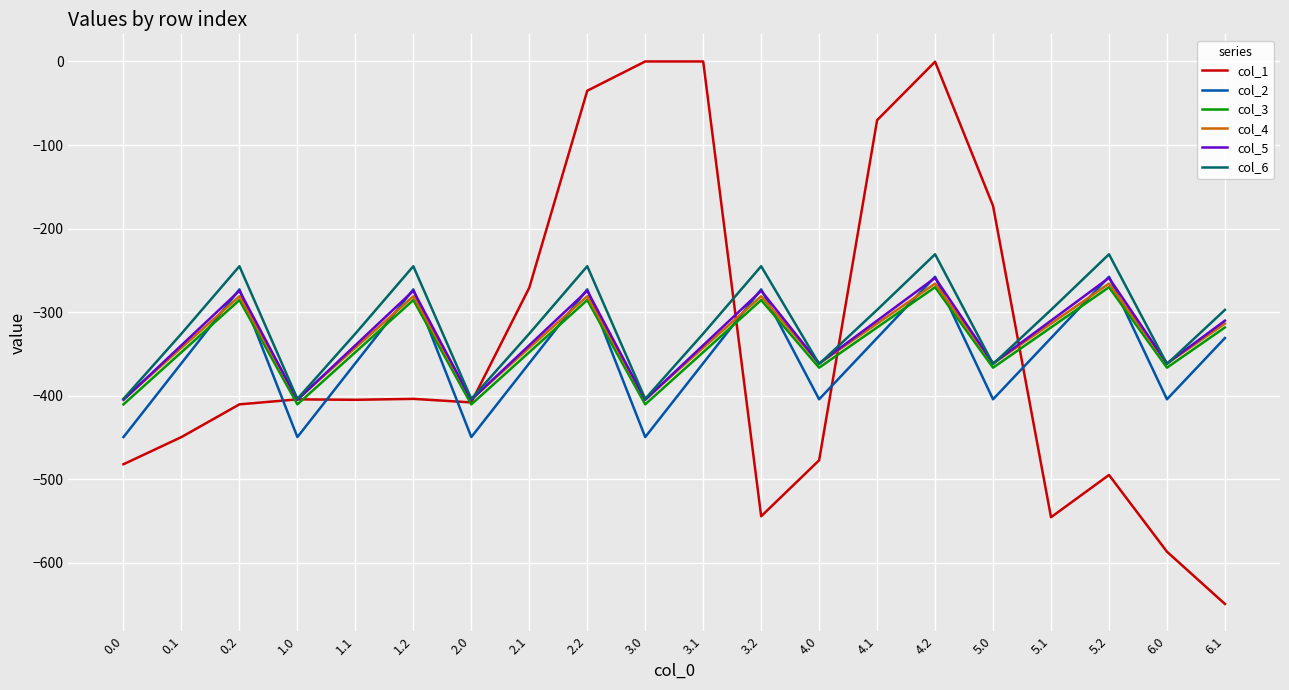

Where do col_1 and col_2 first cross each other?

0.2 and 1.0